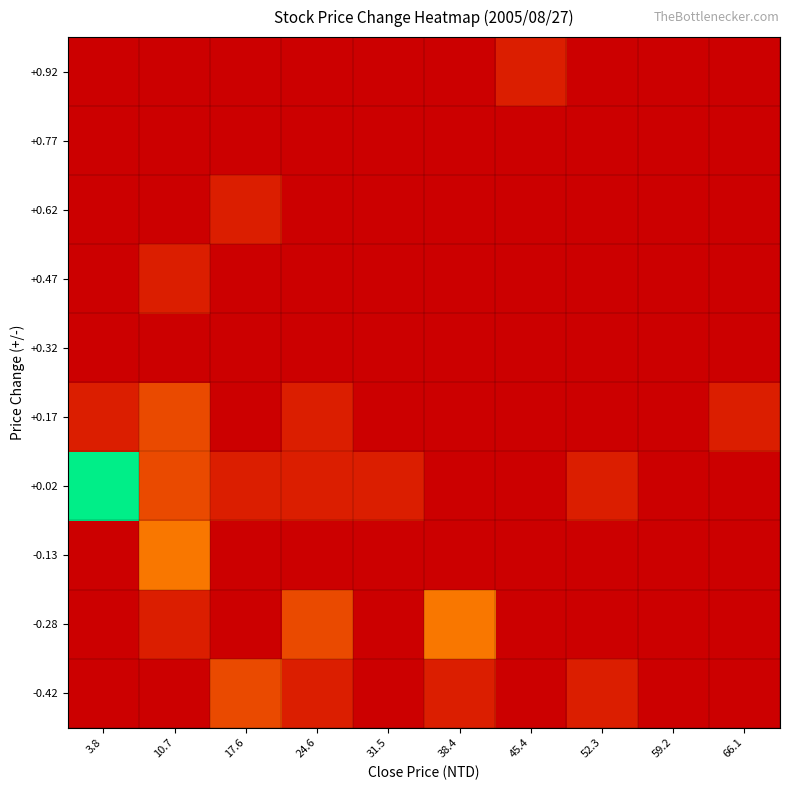

What is the total value across all series at 66.1?

0.1